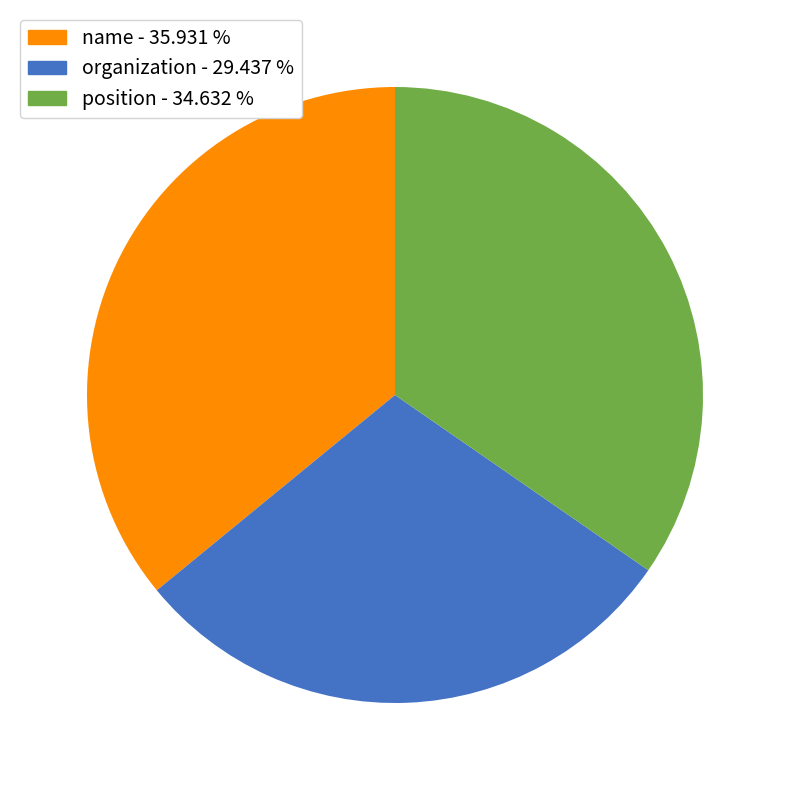

Is the sum of position and organization greater than half?

Yes